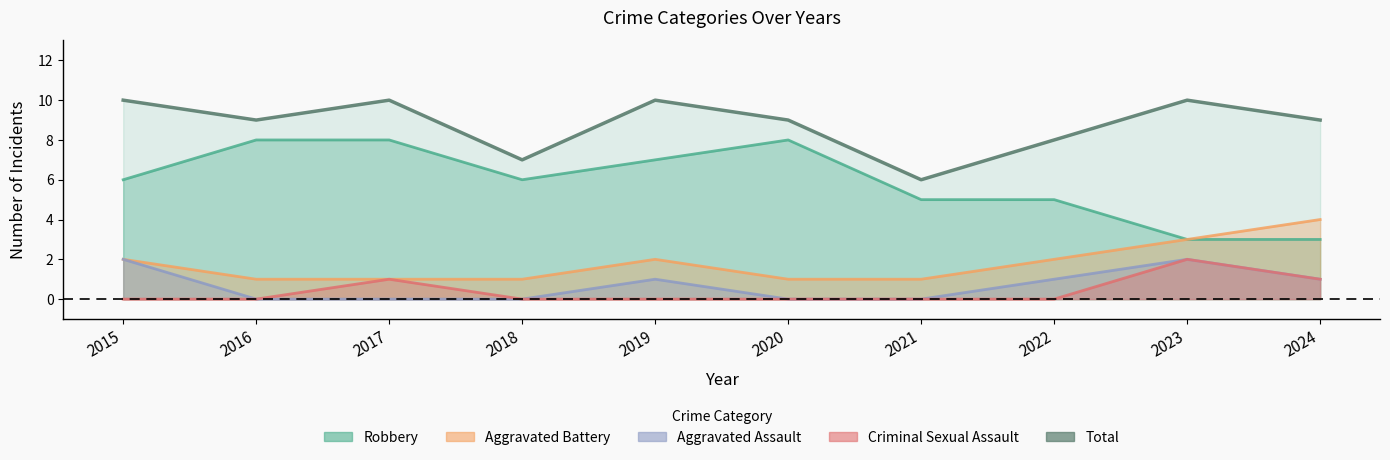

How many data points does each series have?

10